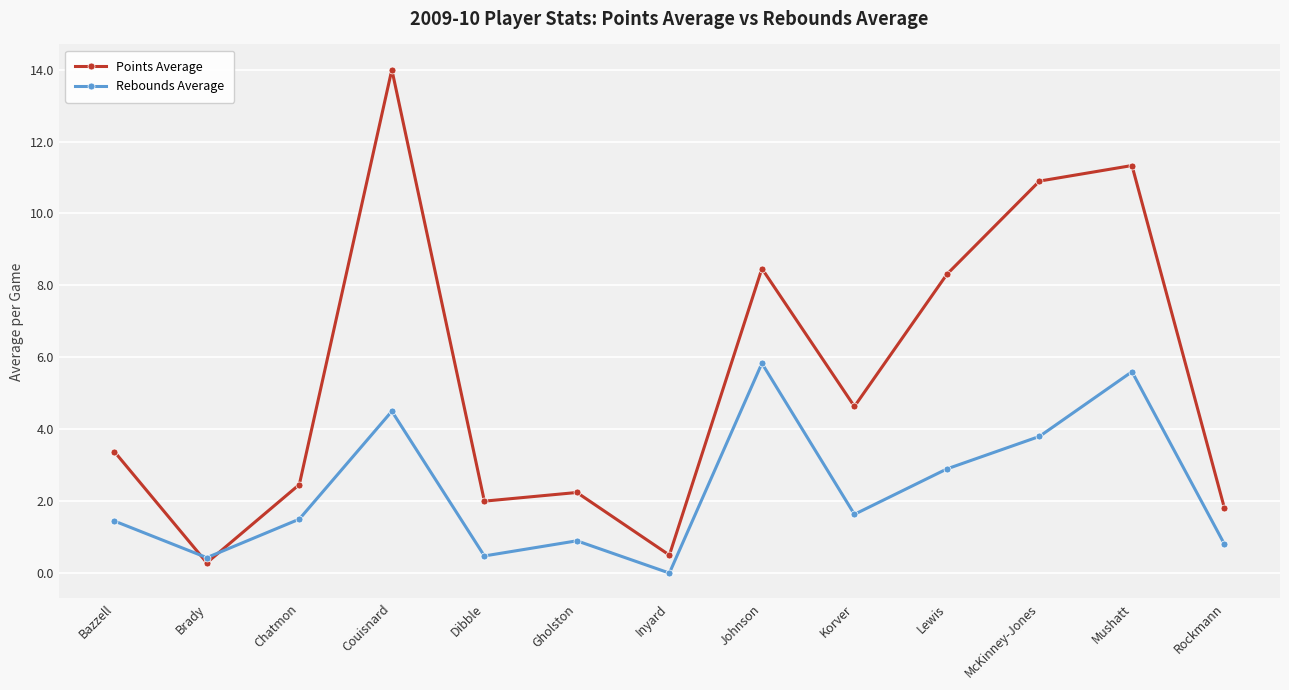

How many values in the Points Average series exceed 3?

7